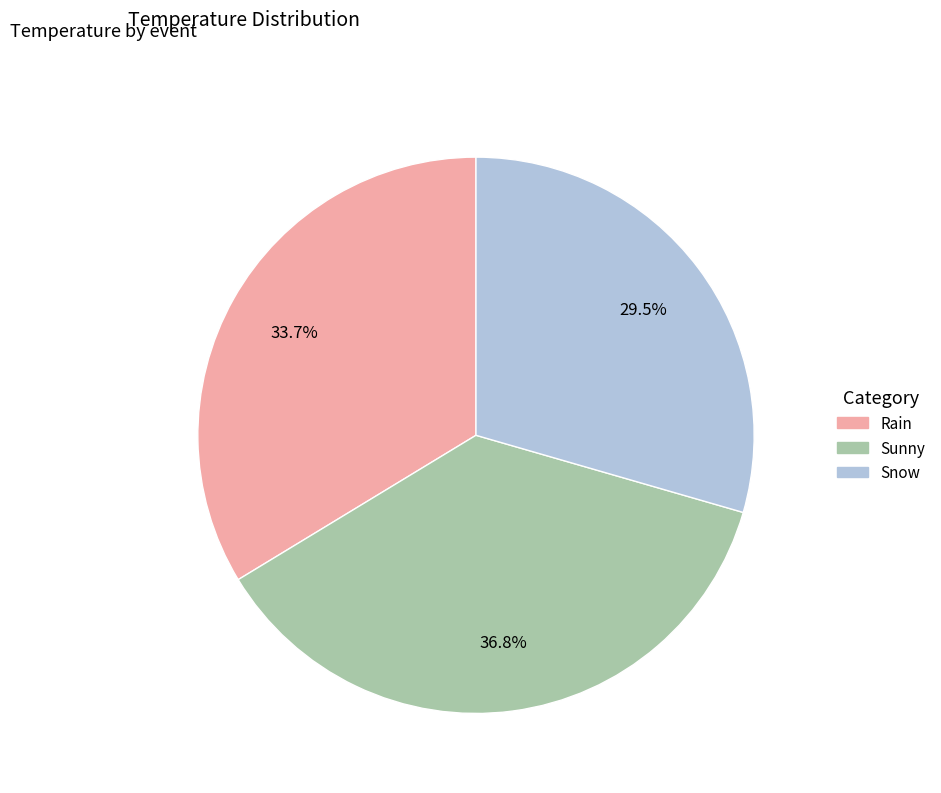

Does Snow account for over 50% of the chart?

No